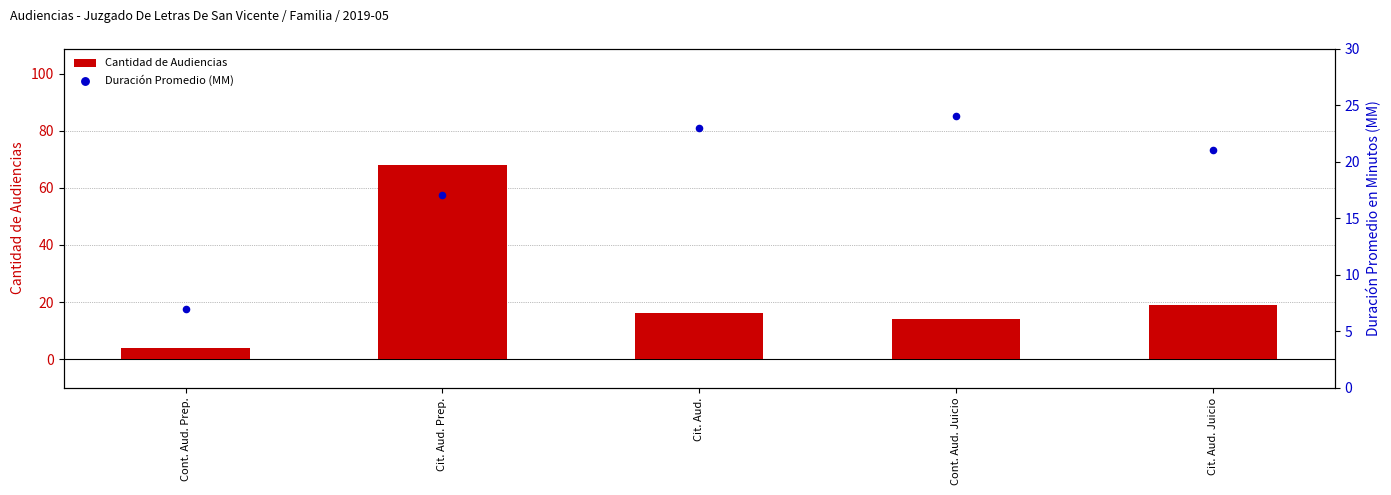

Which series has the largest total across all categories?

Cantidad de Audiencias